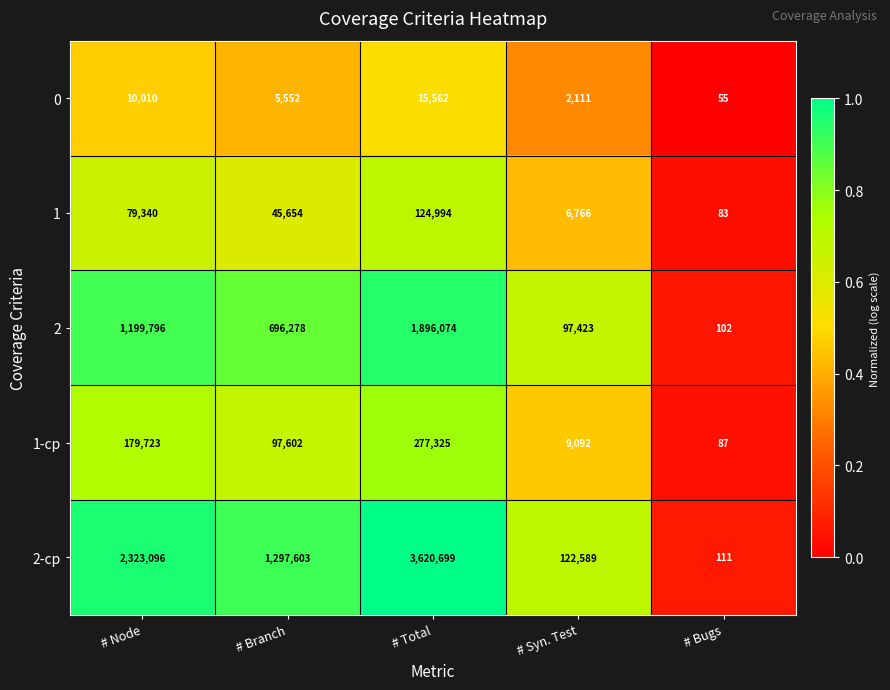

At which label does 0 first exceed 5552?

# Node